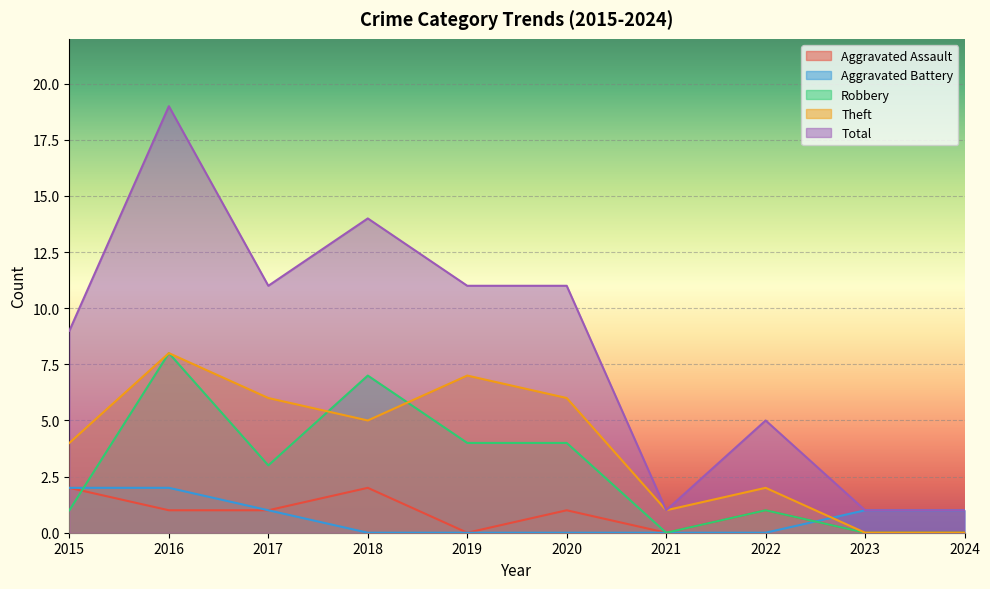

At which label does Total first exceed 11?

2016